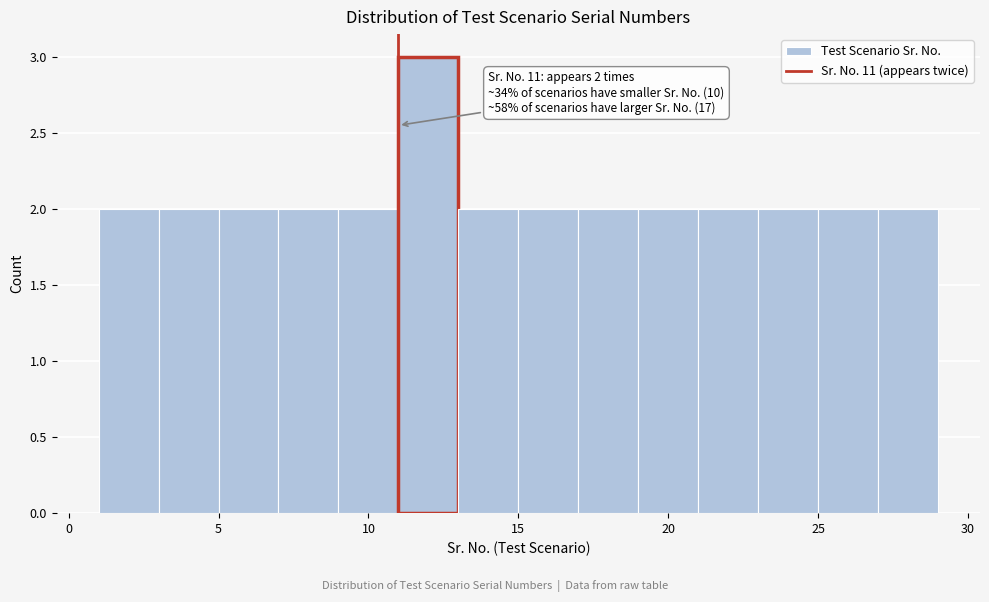

Which range on the x-axis has the tallest bar?

11 to 13